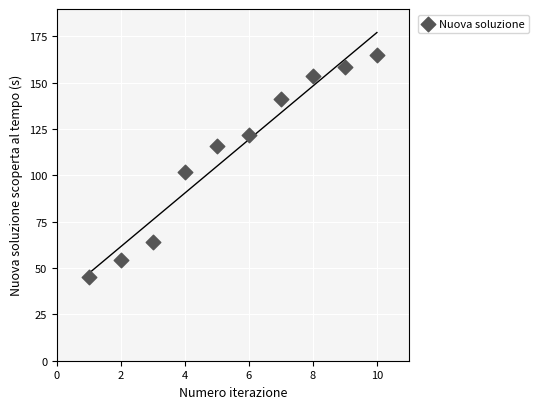

What is the range of Y values (max minus min)?

119.8